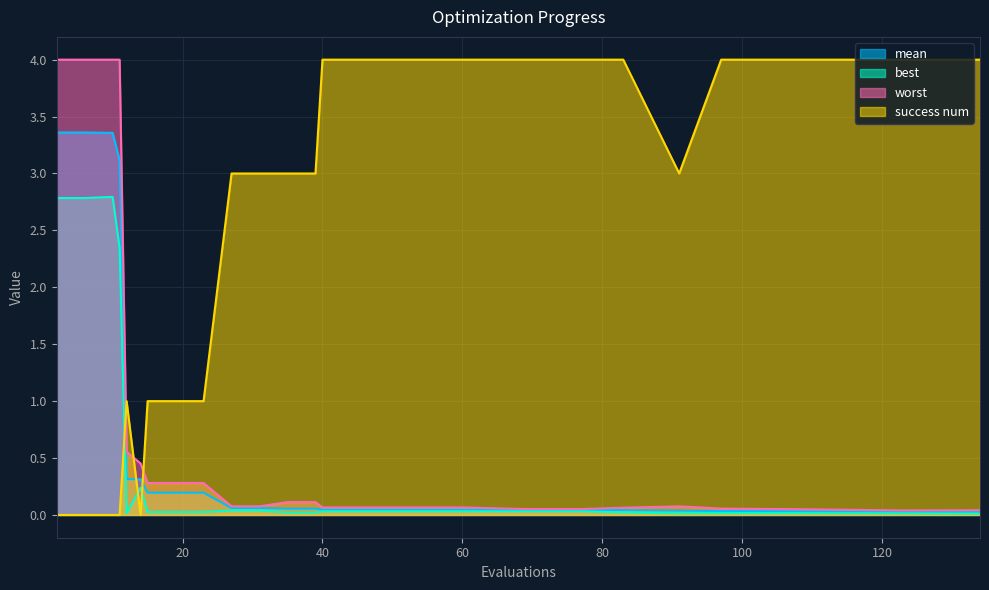

The success num series shows 4.0 at 97. True or false?

True